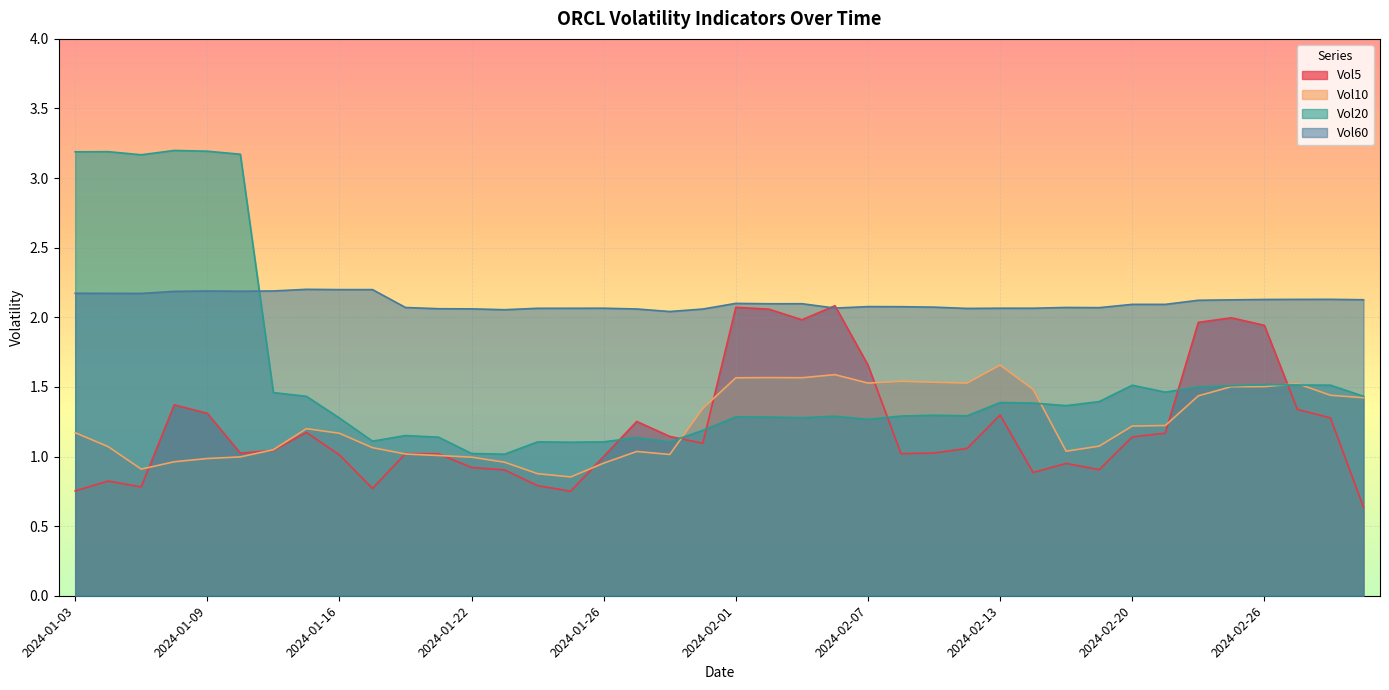

Count the number of categories in the chart.

40